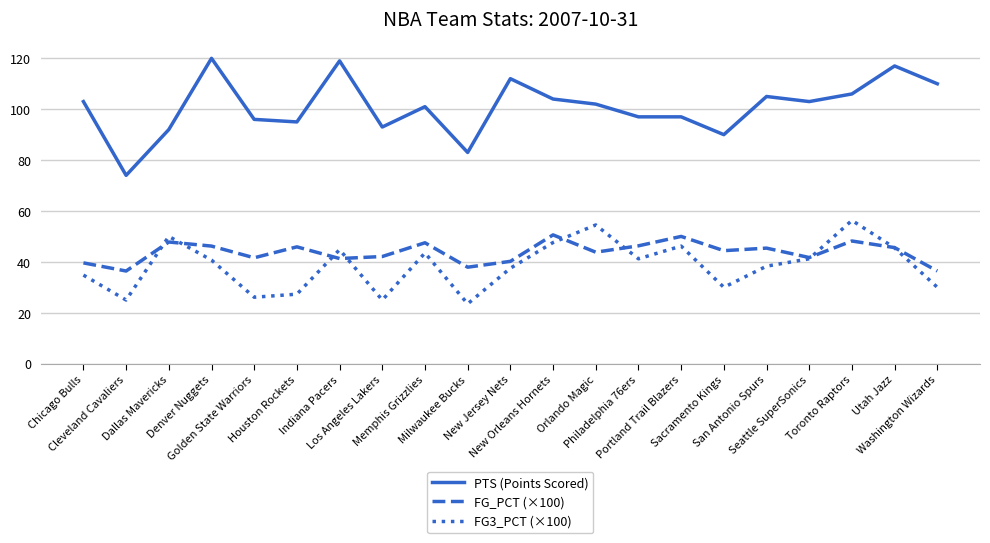

True or false: PTS (Points Scored) and FG3_PCT (×100) intersect in this chart.

False